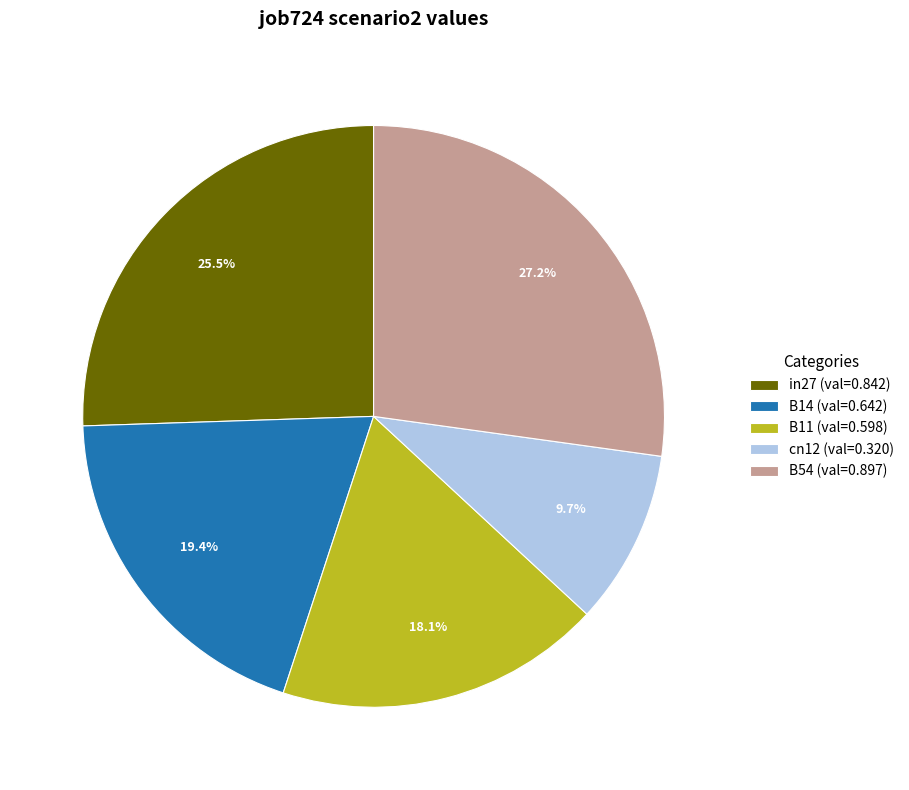

To the nearest percent, what percentage of the pie is B54?

27%